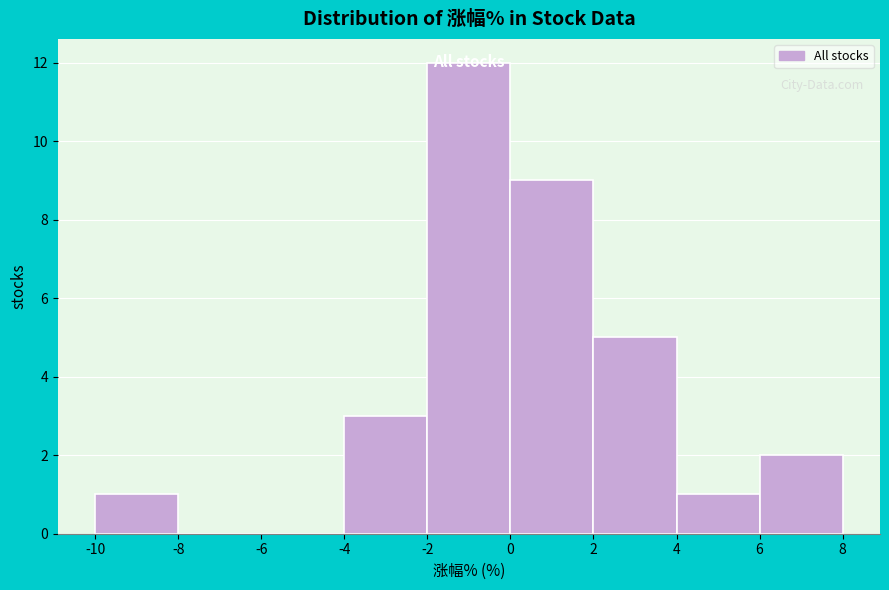

Reading left to right, transcribe this chart: for each bar, give the range it covers on the x-axis and its height. The values are not printed on the chart, so give them approximately, as read against the axis.

-10 to -8: 1
-8 to -6: 0
-6 to -4: 0
-4 to -2: 3
-2 to 0: 12
0 to 2: 9
2 to 4: 5
4 to 6: 1
6 to 8: 2